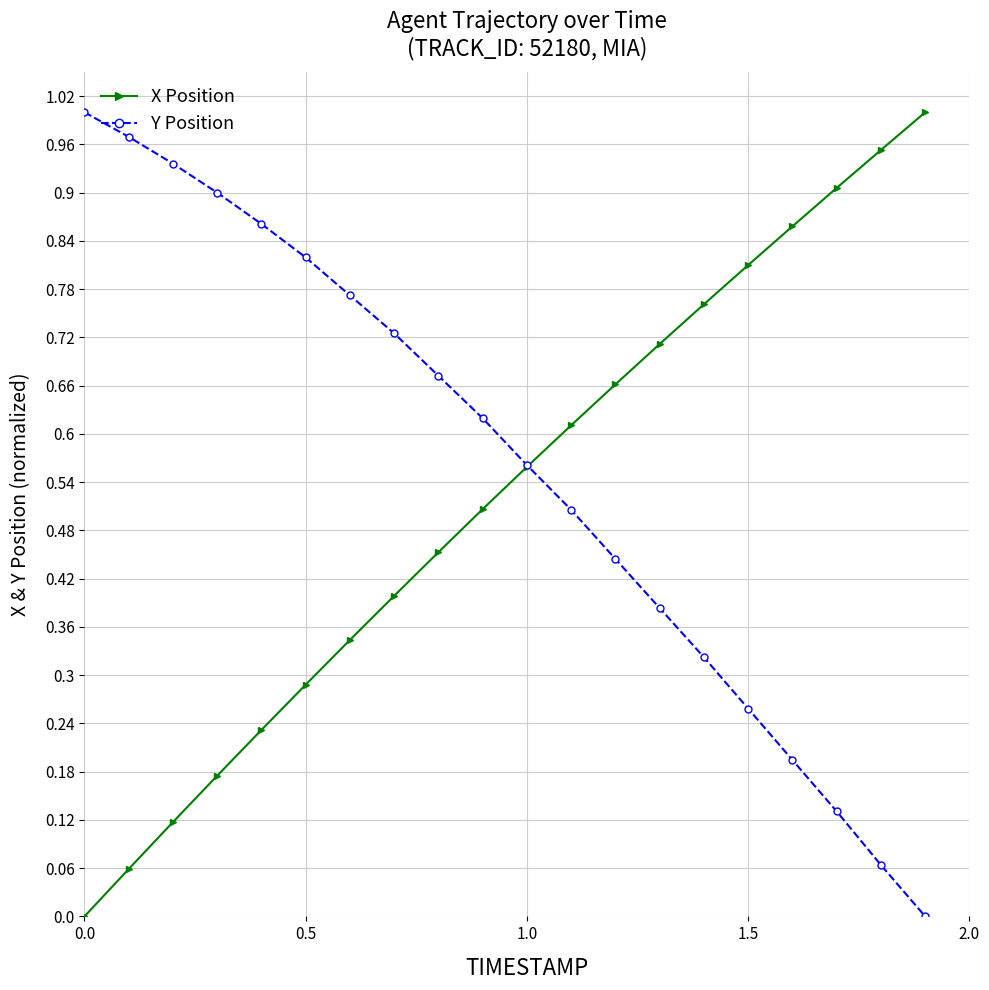

True or false: Y Position has more than 1 interior local peaks.

False